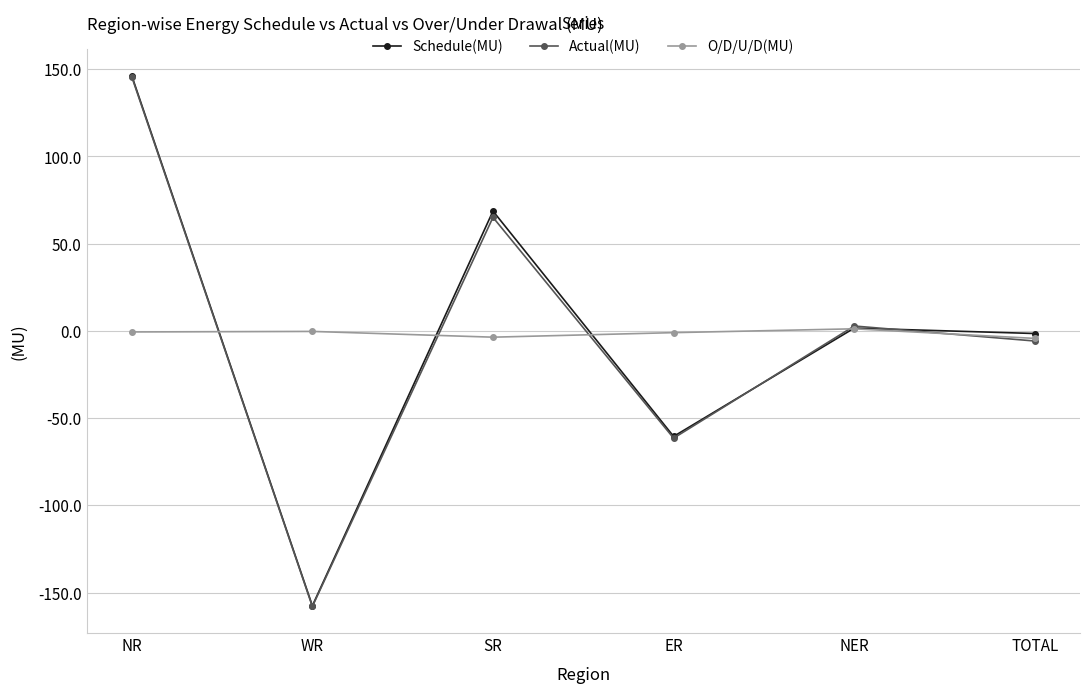

Where is the first local minimum for Schedule(MU)?

WR